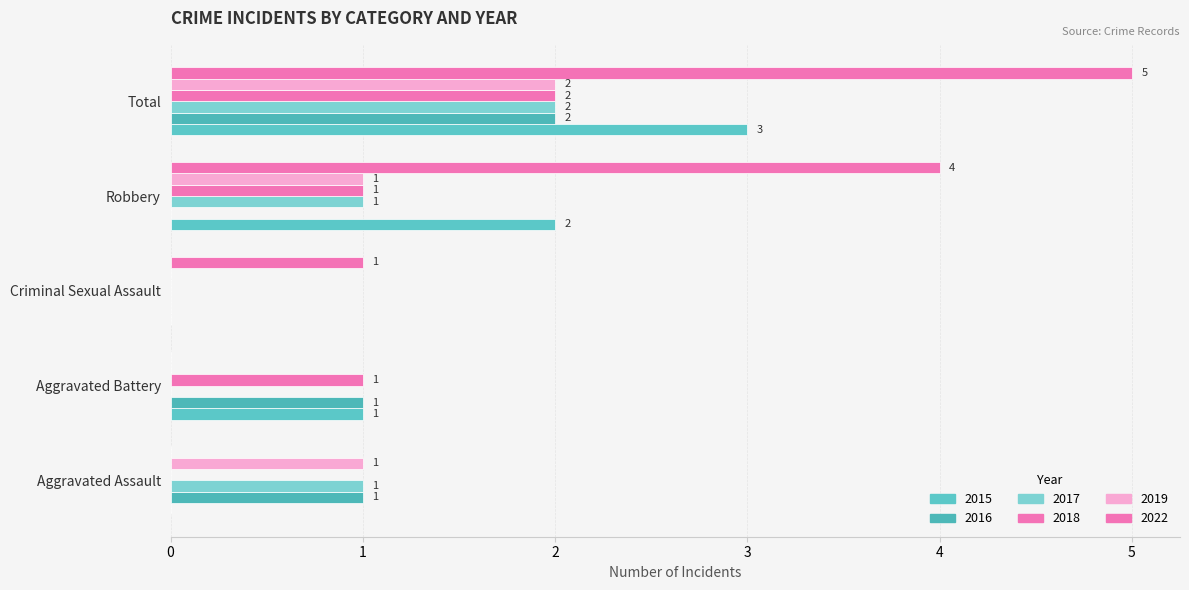

What is the maximum value shown in the chart?

5